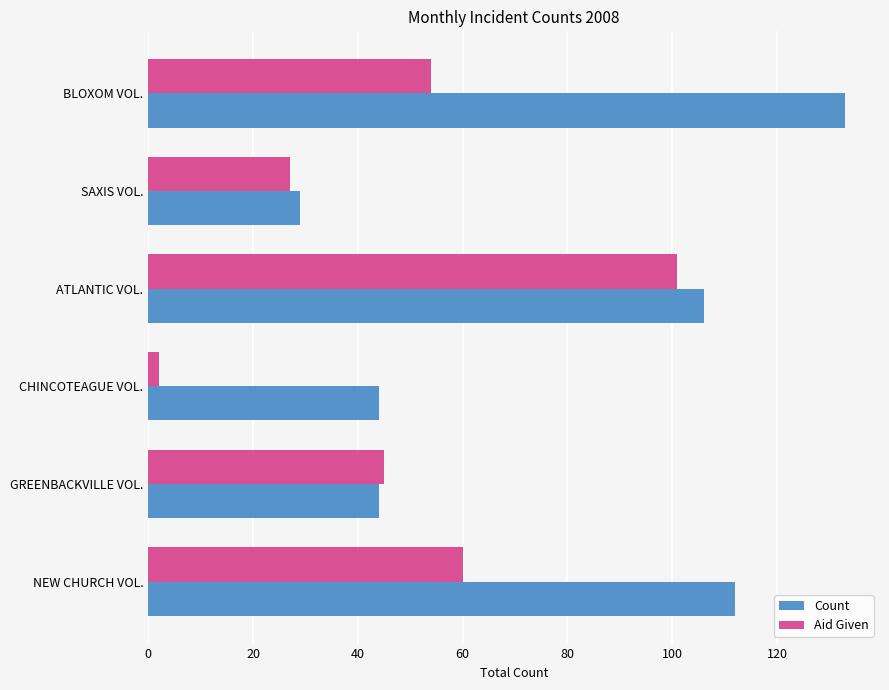

What is the maximum value for Aid Given?

101